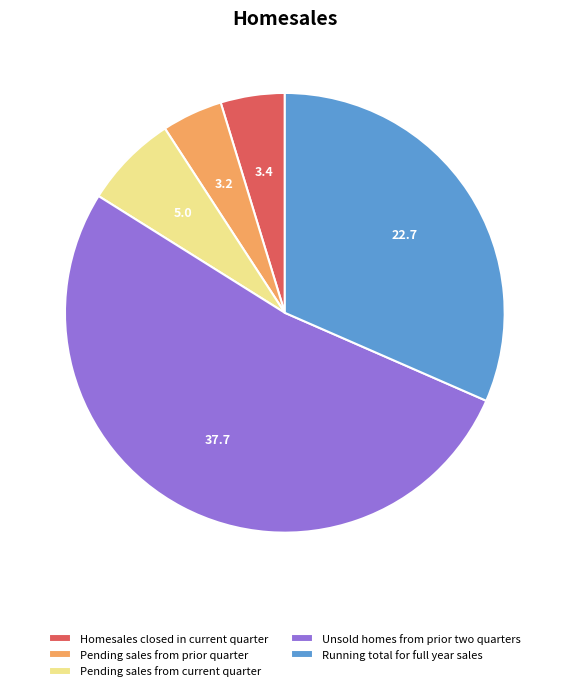

Which category has the biggest portion of the pie?

Unsold homes from prior two quarters